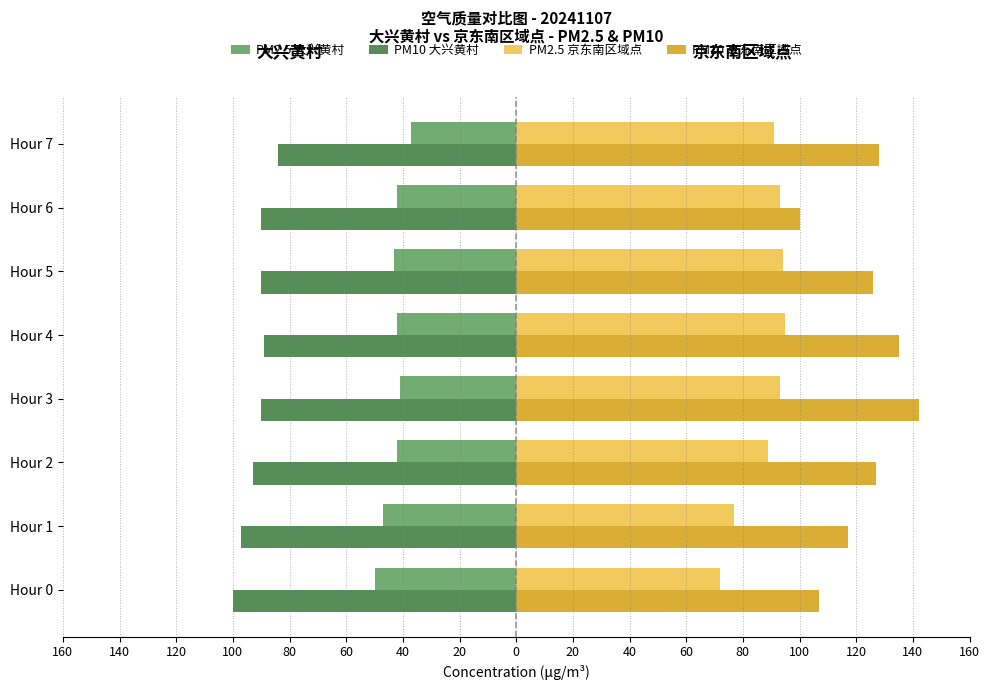

What are all the series names shown in the legend?

PM2.5 大兴黄村, PM10 大兴黄村, PM2.5 京东南区域点, PM10 京东南区域点